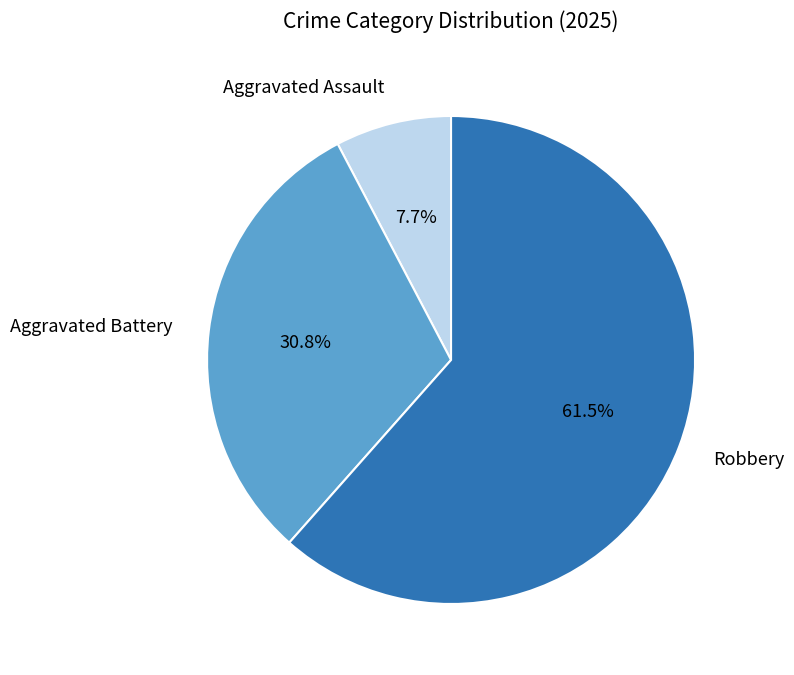

Do Aggravated Assault and Robbery together represent more than half of the pie?

Yes